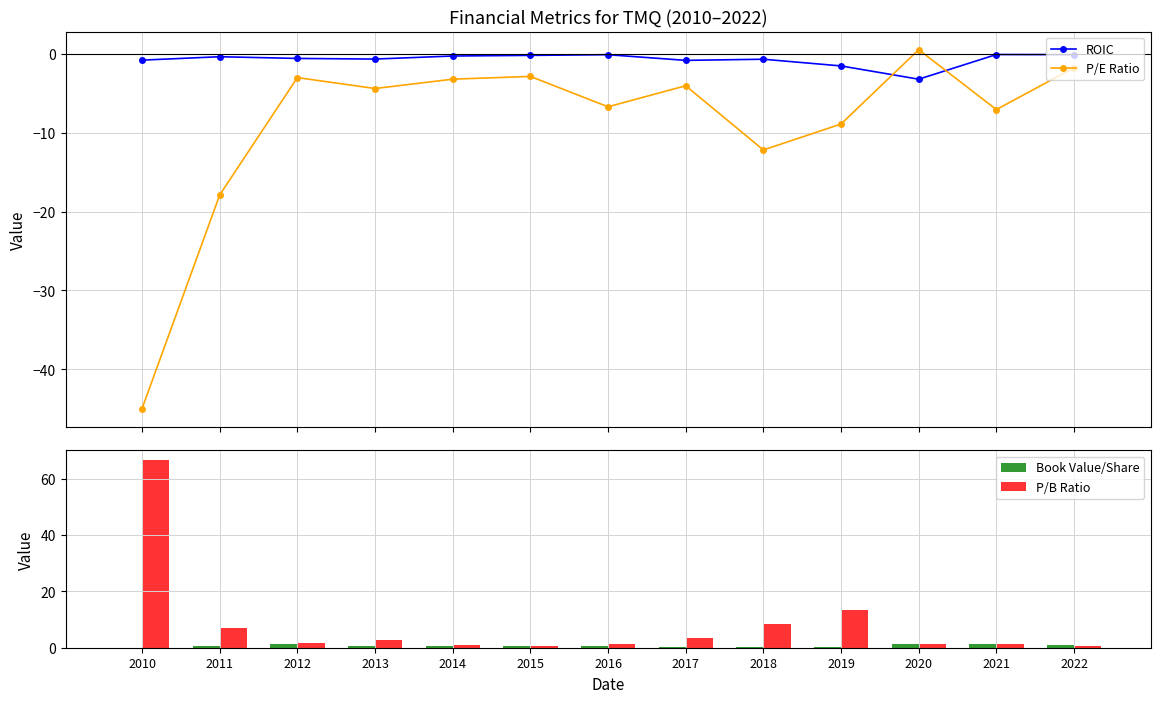

List the labels in order of P/E Ratio value, smallest first.

2010, 2011, 2018, 2019, 2021, 2016, 2013, 2017, 2014, 2012, 2015, 2022, 2020